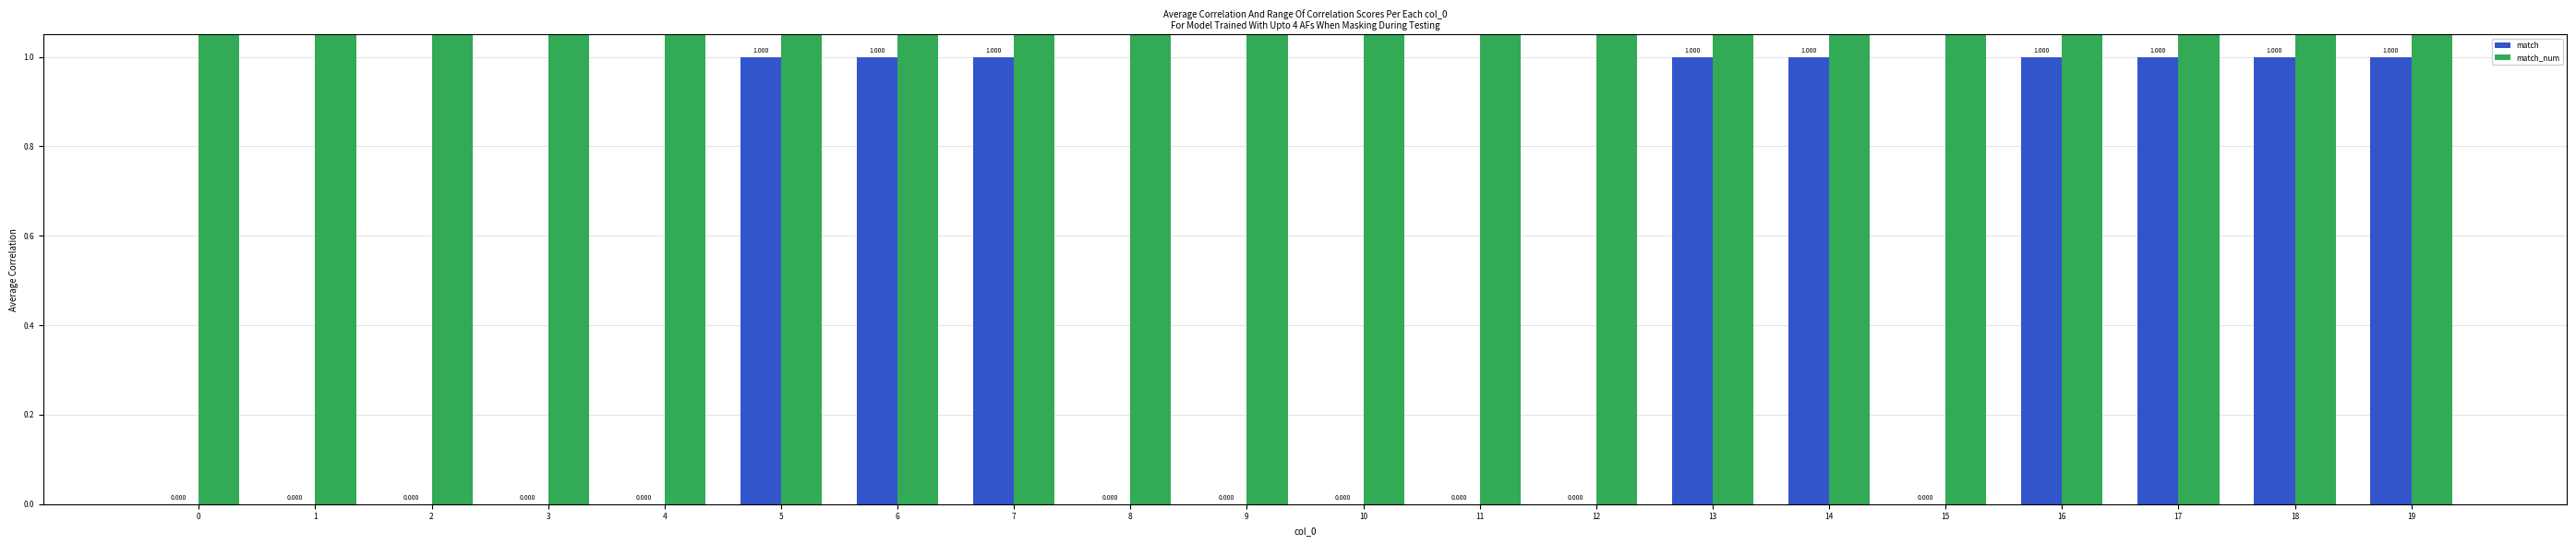

The value of match_num at 17 is 3. True or false?

True